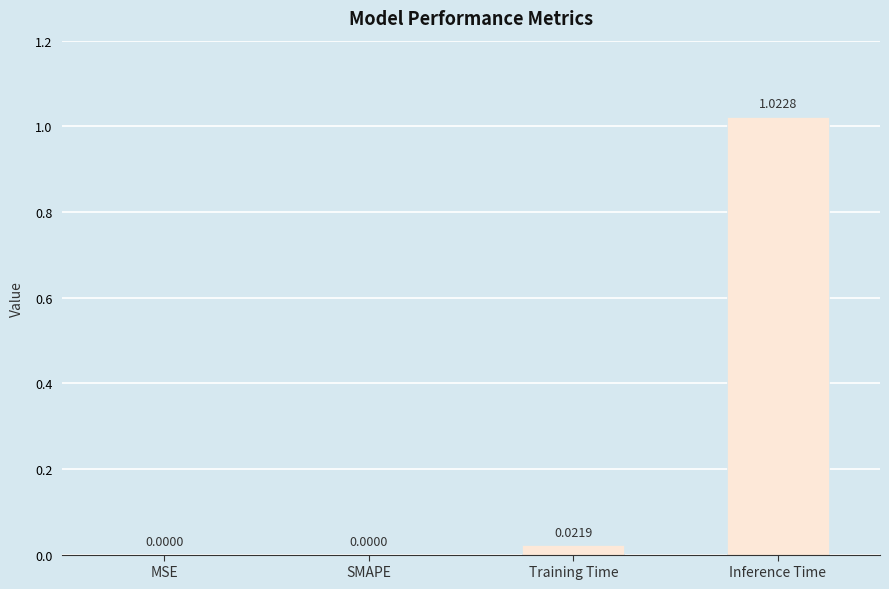

Which category has the highest value across all series?

Inference Time